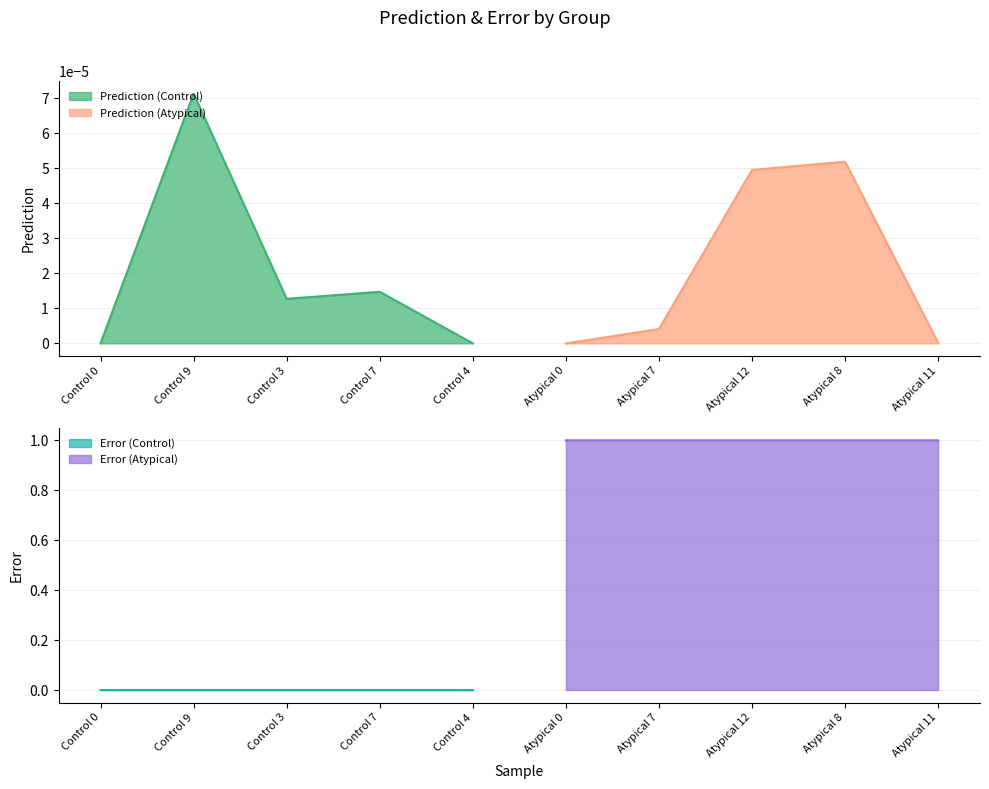

How many lines are shown in the chart?

4